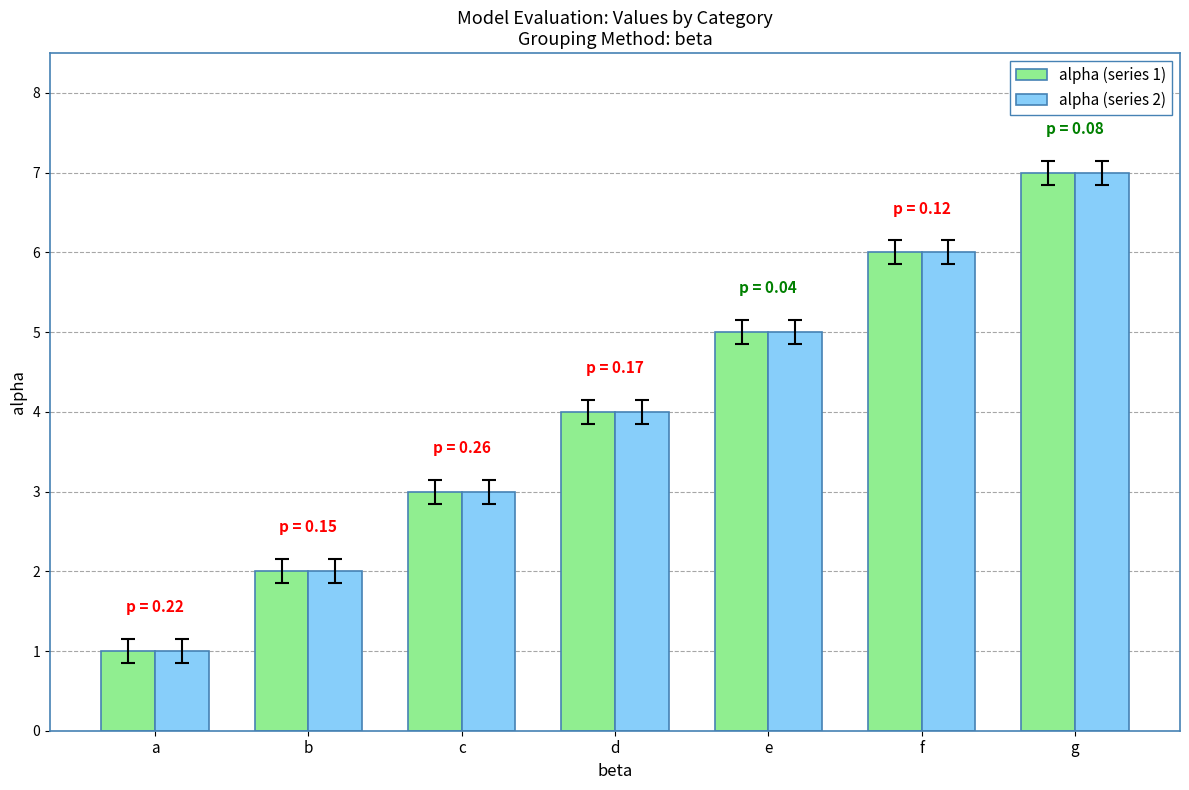

Rank the categories by alpha (series 2) value from lowest to highest.

a, b, c, d, e, f, g